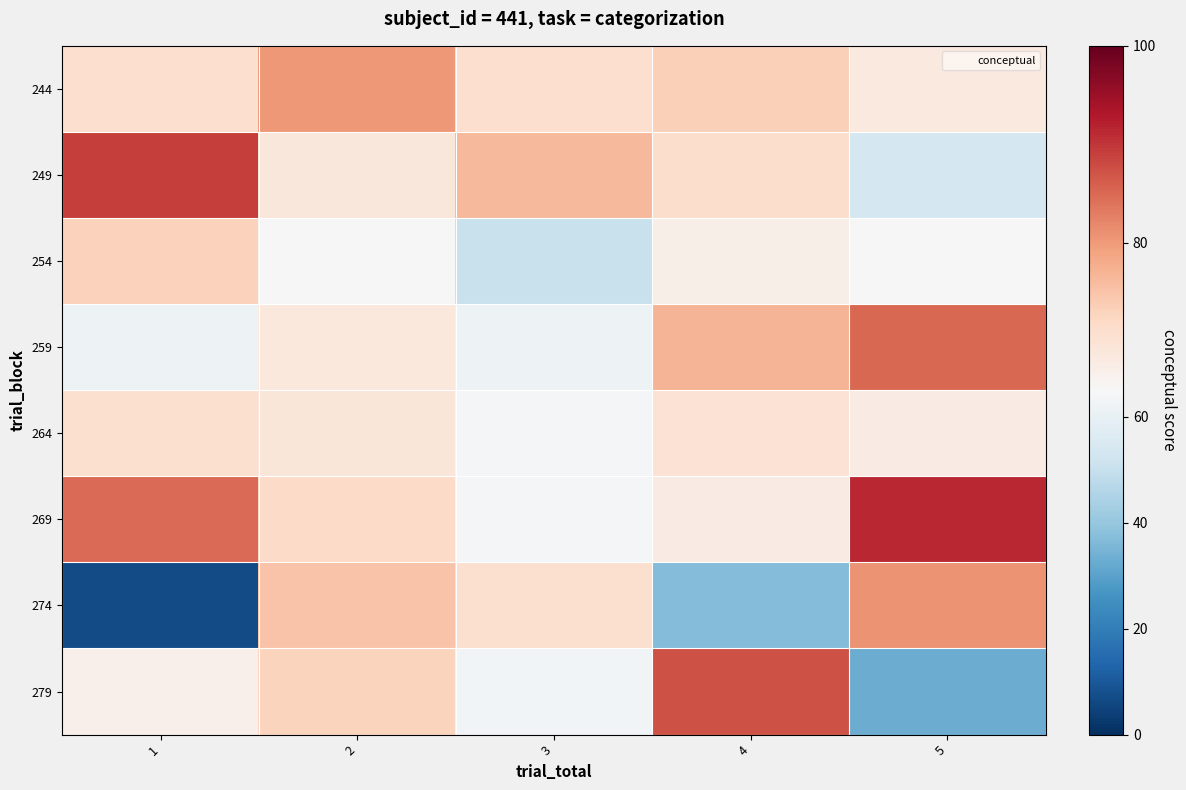

Reading right to left, transcribe all the data shown in this chart.

244: 5=68.4	4=73.3	3=70.9	2=80.2	1=71.0
249: 5=53.4	4=71.1	3=76.3	2=68.9	1=89.2
254: 5=65.1	4=67.1	3=50.6	2=65.2	1=73.1
259: 5=85.1	4=77.0	3=61.7	2=68.7	1=61.8
264: 5=67.8	4=70.1	3=64.1	2=69.3	1=70.5
269: 5=91.3	4=67.9	3=64.0	2=71.7	1=84.8
274: 5=80.8	4=37.0	3=70.6	2=75.1	1=6.6
279: 5=32.9	4=87.3	3=63.1	2=72.7	1=66.8